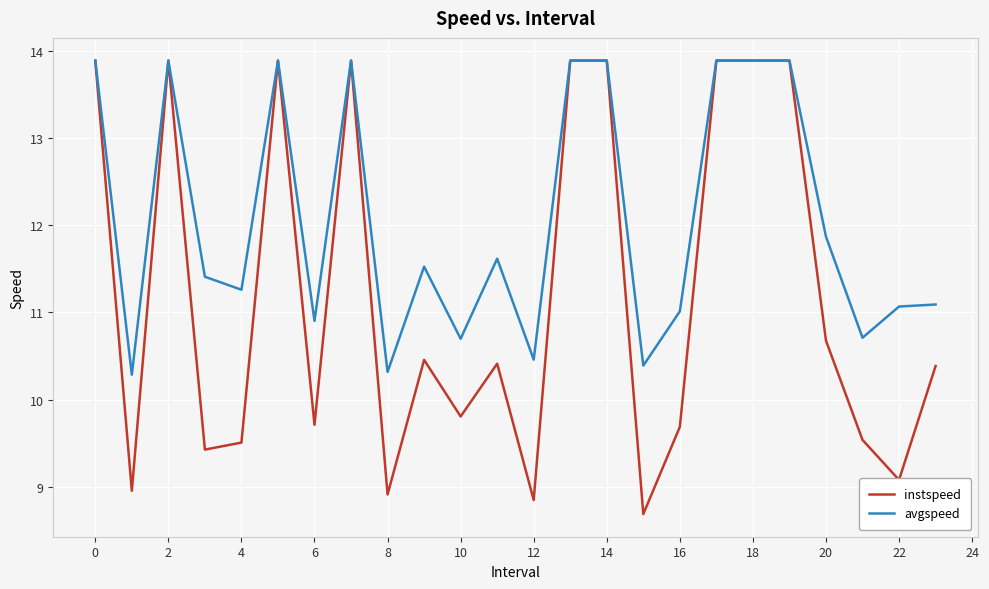

What are all the series names shown in the legend?

instspeed, avgspeed